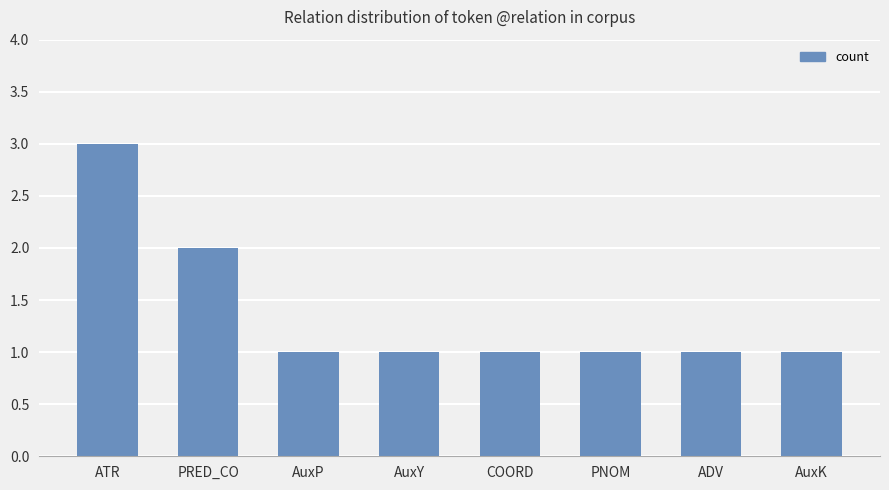

Reading left to right, what are all the values shown in this chart?

ATR=3	PRED_CO=2	AuxP=1	AuxY=1	COORD=1	PNOM=1	ADV=1	AuxK=1